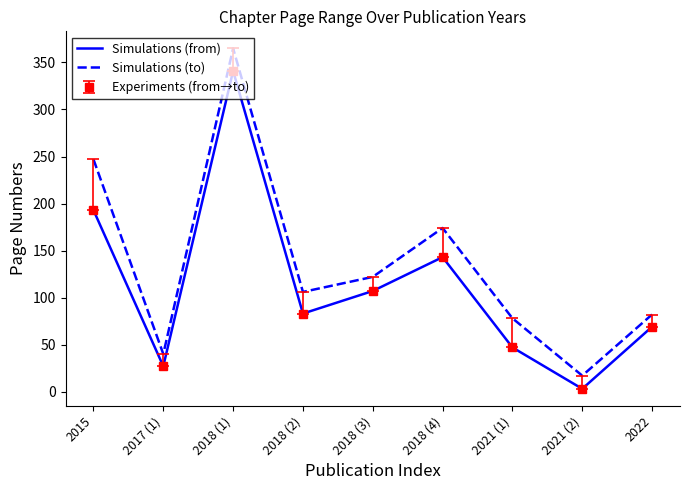

Reading right to left, extract all data points from this chart.

Simulations (from): 2022=69	2021 (2)=3	2021 (1)=47	2018 (4)=143	2018 (3)=107	2018 (2)=83	2018 (1)=341	2017 (1)=27	2015=193
Simulations (to): 2022=82	2021 (2)=17	2021 (1)=78	2018 (4)=174	2018 (3)=122	2018 (2)=106	2018 (1)=365	2017 (1)=40	2015=247